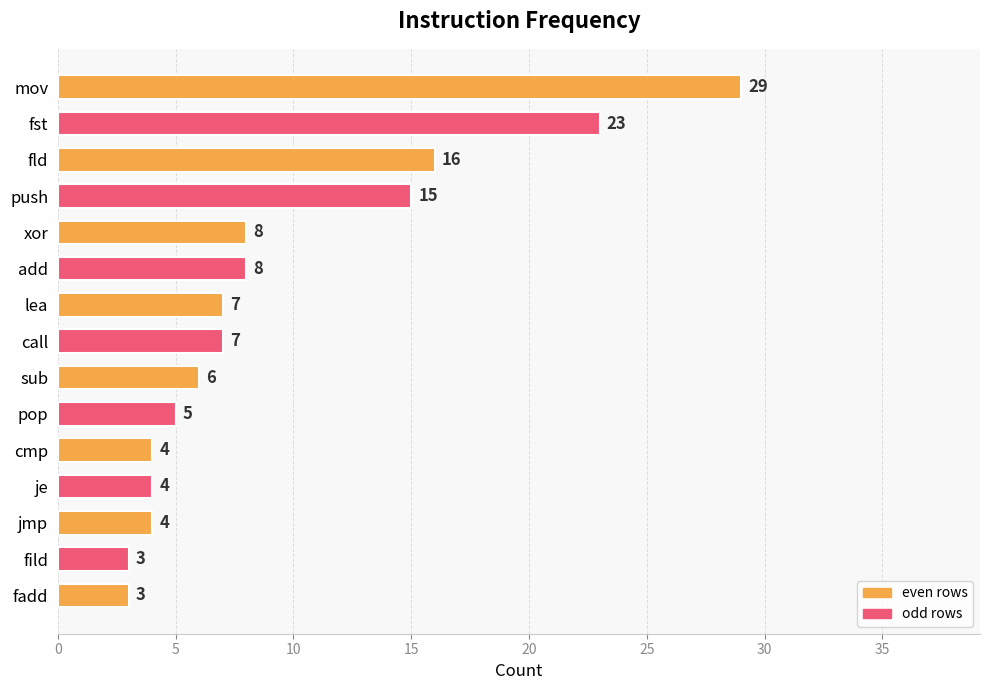

What is the difference between the maximum and minimum values?

26